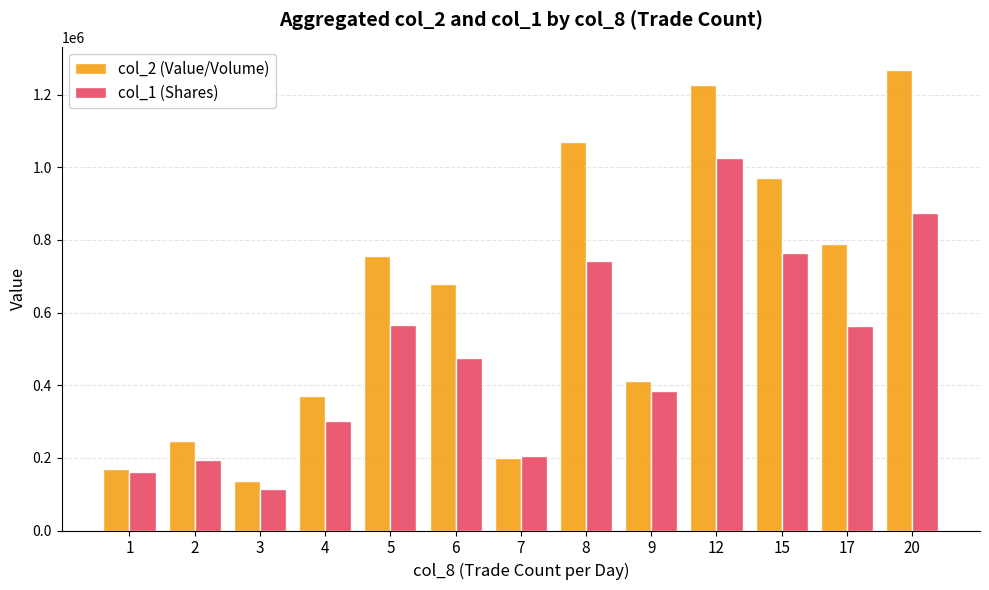

What is the difference between the col_1 (Shares) values at 4 and 2?

107000